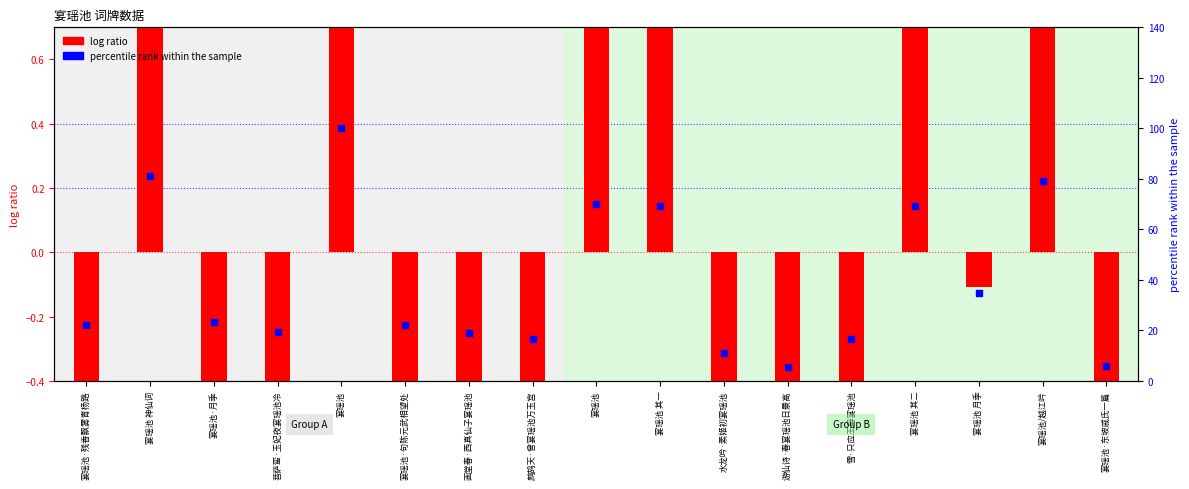

Is the value of log ratio at 宴瑶池 月季 greater than the value of percentile rank within the sample at 雪·只应王母宴瑶池?

No